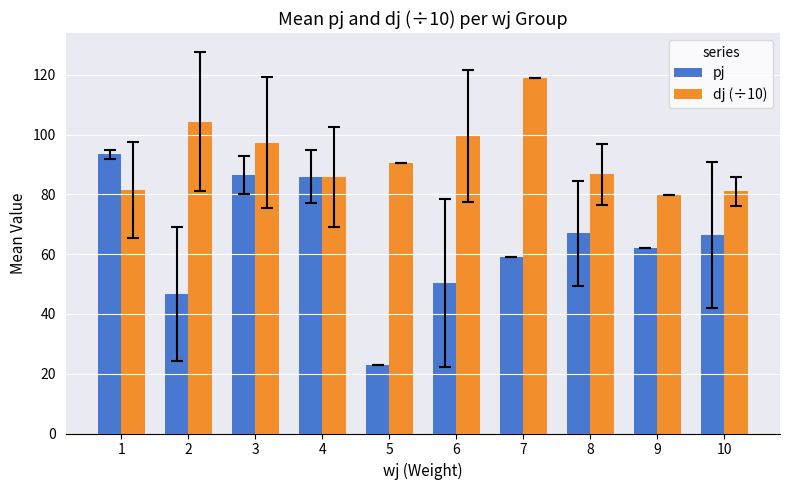

What is the greatest value displayed?

118.9